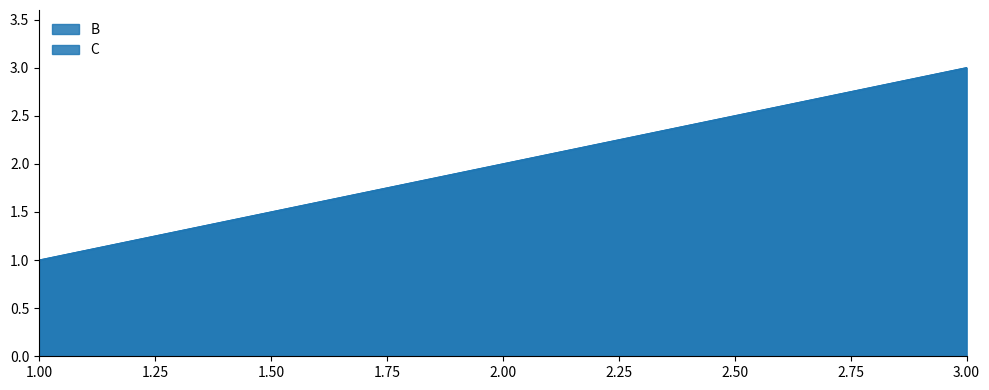

How many categories are shown in the chart?

3